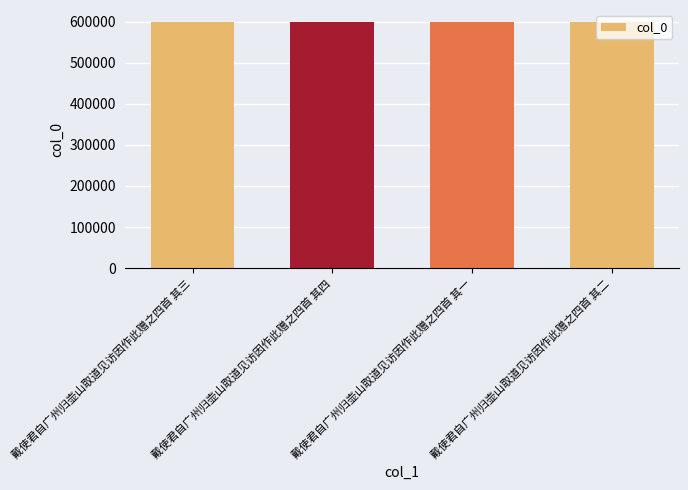

What is the difference between the second highest and second lowest values?

1